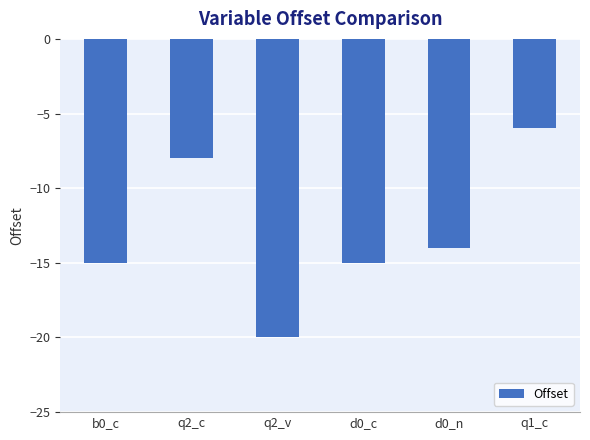

What is the label of the 1st bar from the right?

q1_c